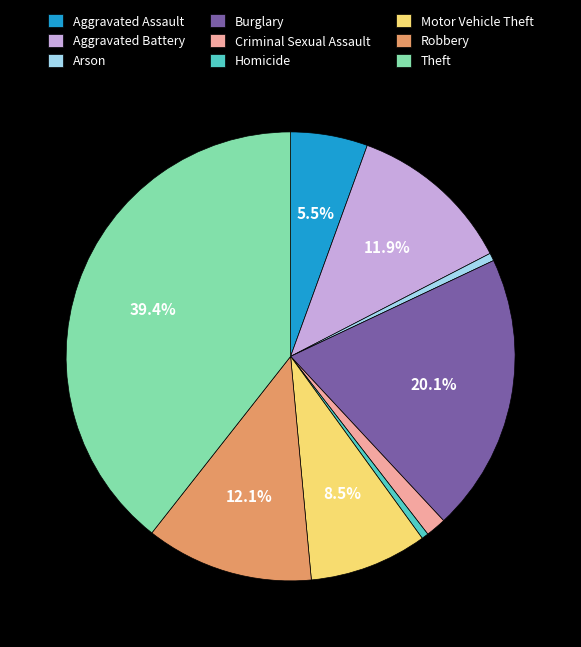

How many segments does this pie chart have?

9